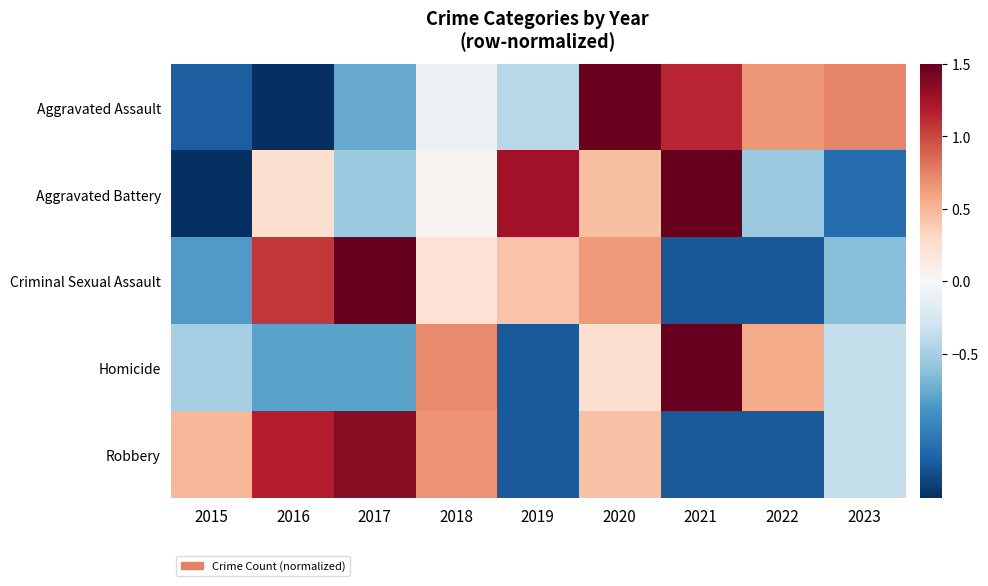

At how many categories does at least one series exceed 0?

9